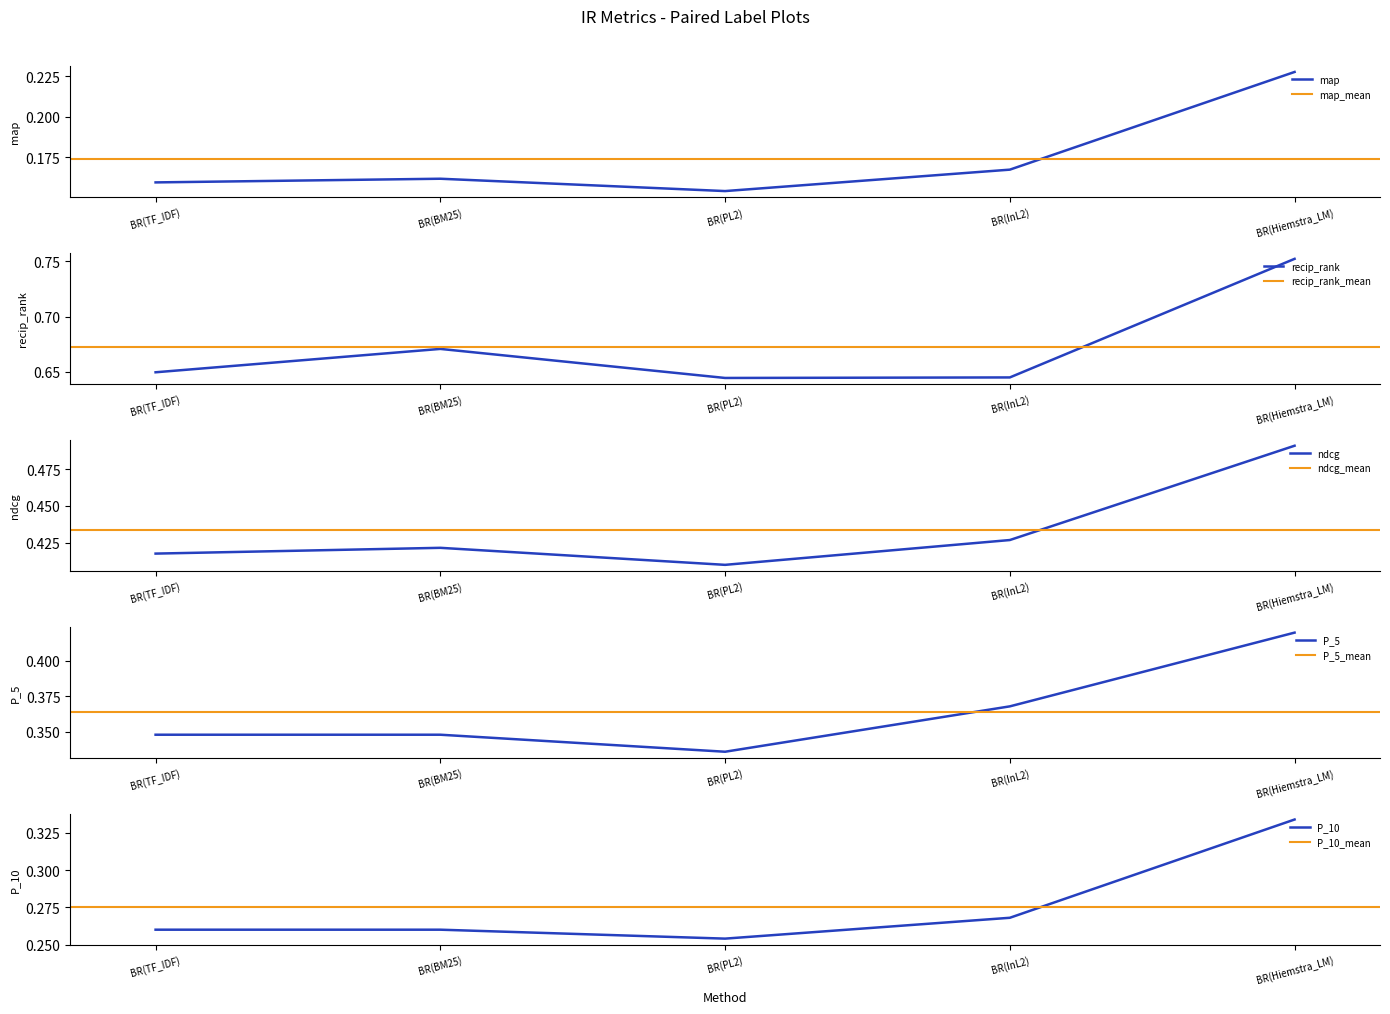

What is the spread (max minus min) of values at BR(PL2)?

0.5